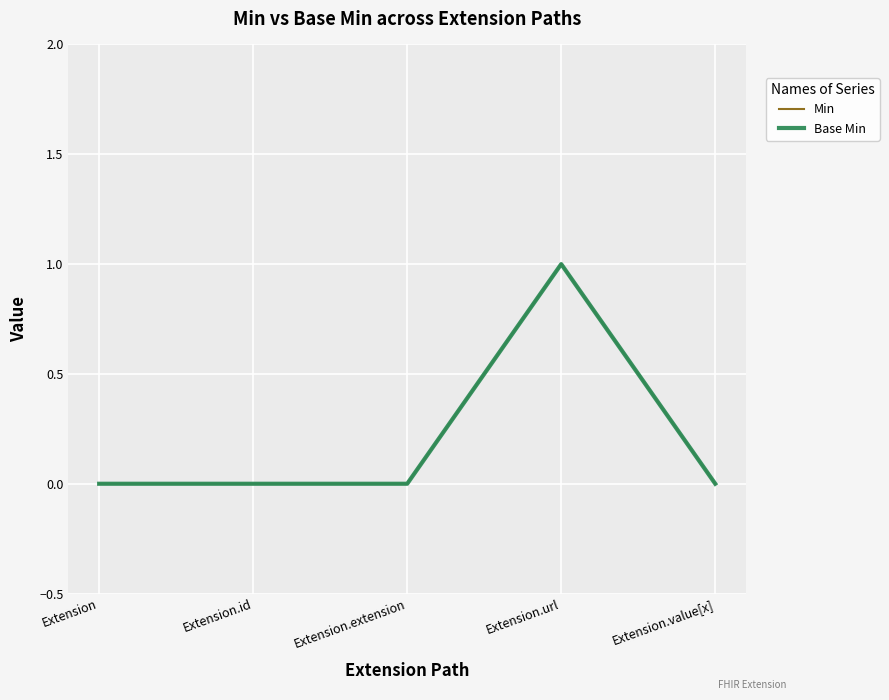

Does the chart display data point markers on the line(s)?

No